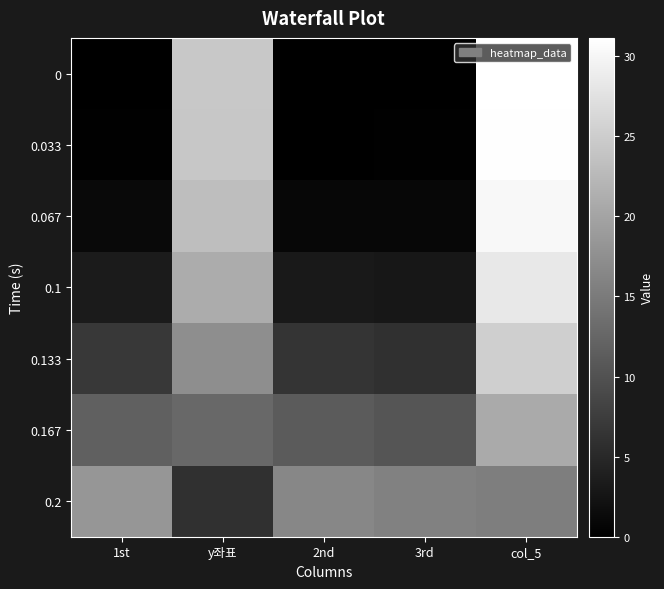

Reading left to right, extract all data points from this chart.

0: 1st=0.0	y좌표=24.4	2nd=0.0	3rd=0.0	col_5=31.1
0.033: 1st=0.1	y좌표=24.2	2nd=0.1	3rd=0.1	col_5=31.0
0.067: 1st=1.1	y좌표=23.2	2nd=1.0	3rd=0.9	col_5=30.3
0.1: 1st=3.4	y좌표=21.0	2nd=3.1	3rd=2.9	col_5=28.3
0.133: 1st=7.0	y좌표=17.3	2nd=6.4	3rd=5.9	col_5=25.2
0.167: 1st=11.7	y좌표=12.7	2nd=11.1	3rd=10.4	col_5=20.7
0.2: 1st=18.3	y좌표=6.0	2nd=16.5	3rd=15.7	col_5=15.4